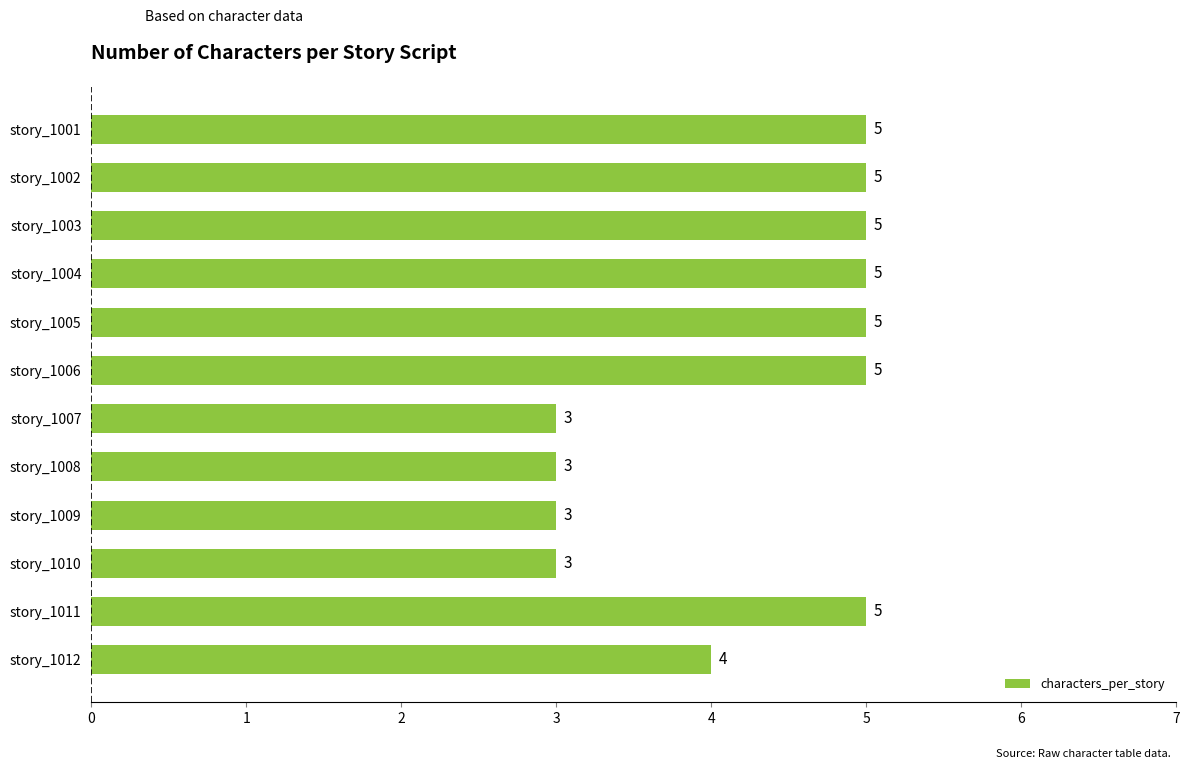

The chart shows a value of 3 at story_1008. True or false?

True